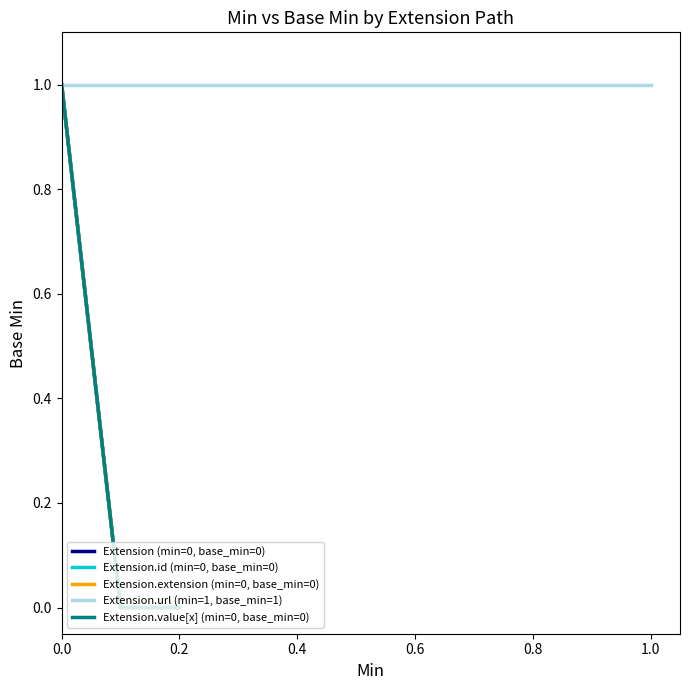

Is the value of Extension.value[x] at Extension greater than the value of Extension.id at Extension.url?

No